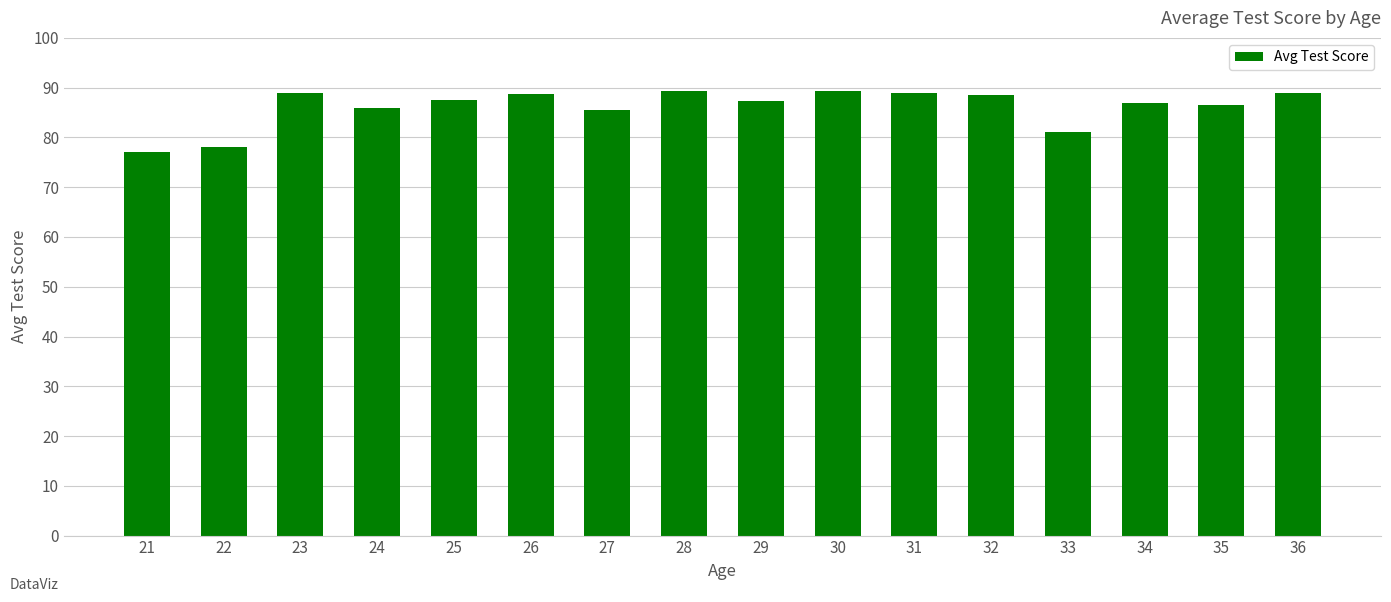

Which category has the lowest value across all series?

21